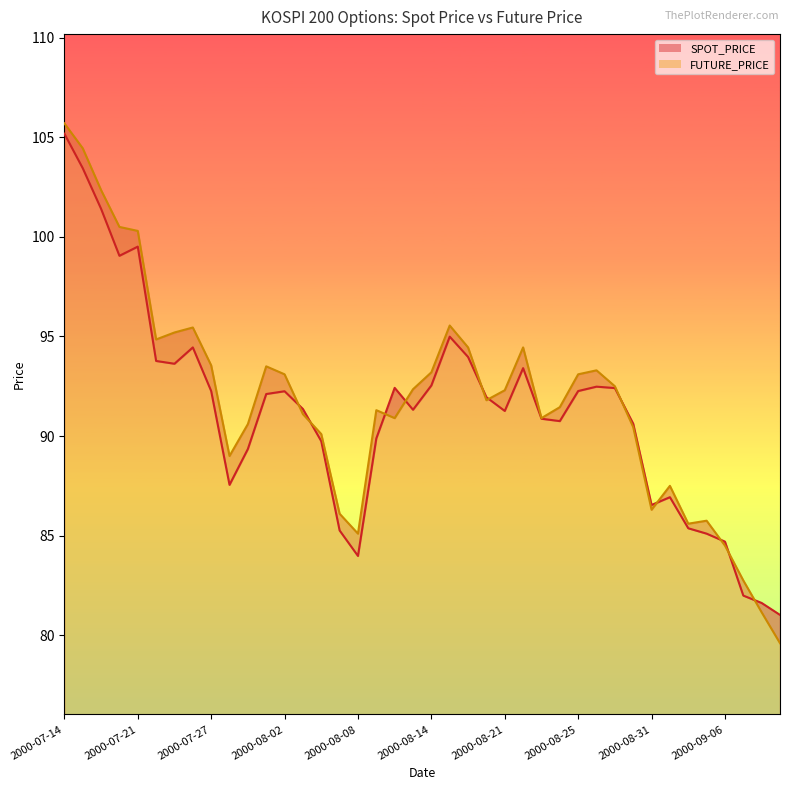

What is the lowest value of the FUTURE_PRICE series?

79.6